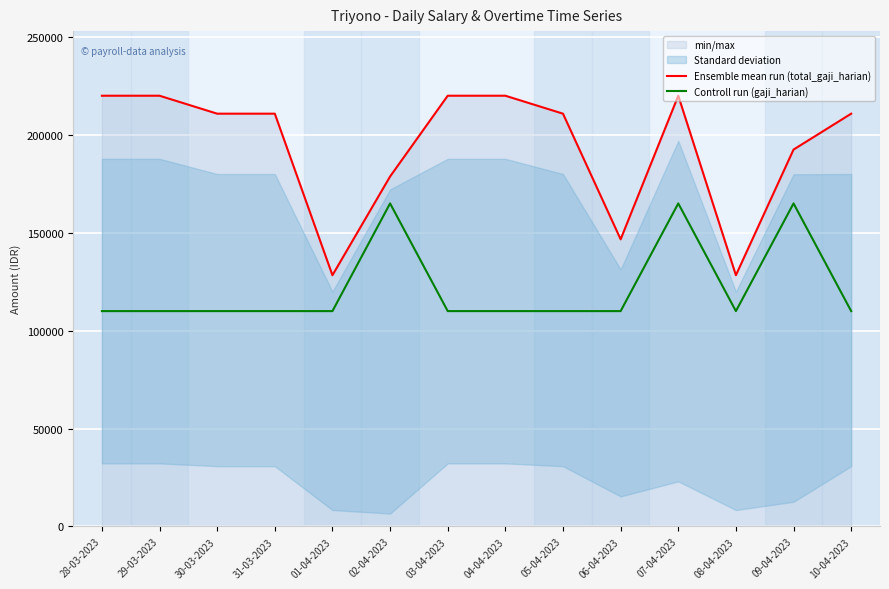

At how many categories does at least one series exceed 199170?

9